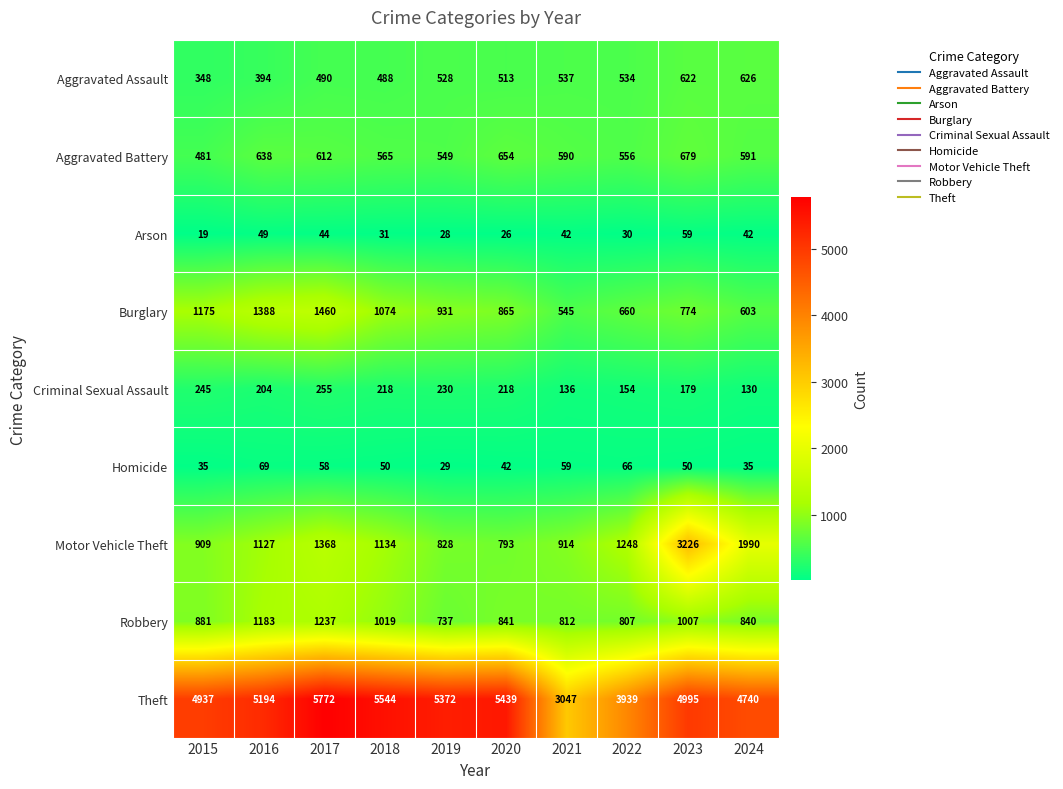

At 2022, list the series in order from largest to smallest.

Theft, Motor Vehicle Theft, Robbery, Burglary, Aggravated Battery, Aggravated Assault, Criminal Sexual Assault, Homicide, Arson